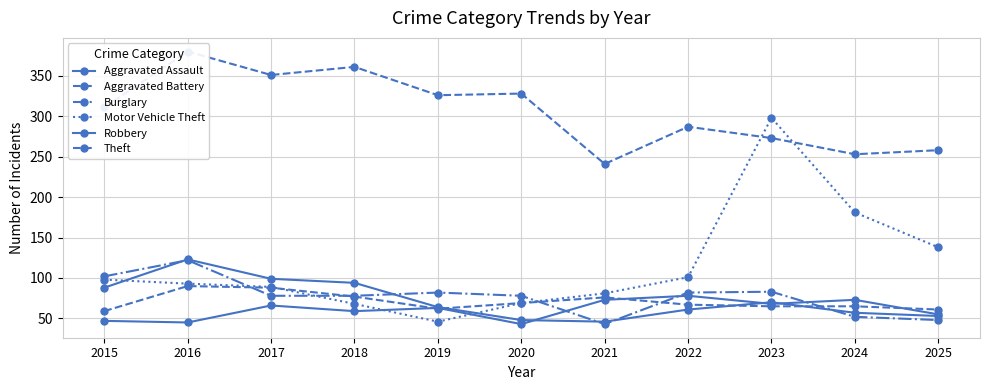

How many times do Robbery and Motor Vehicle Theft cross each other?

2